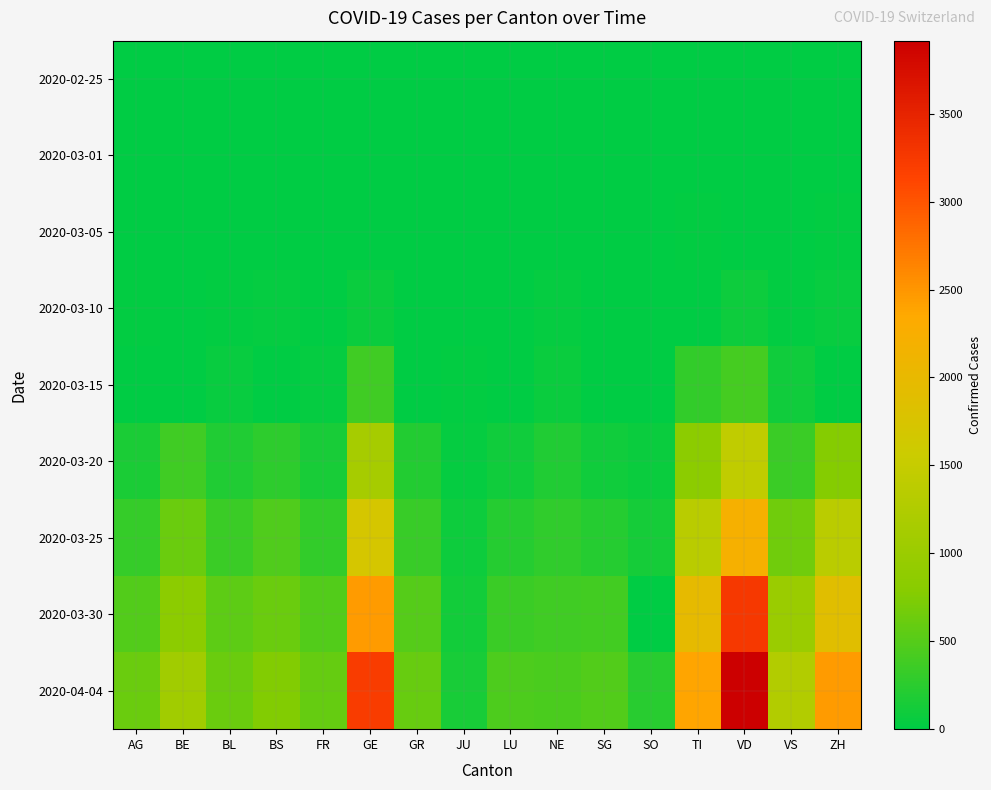

What is the total value across all series at GR?

1630